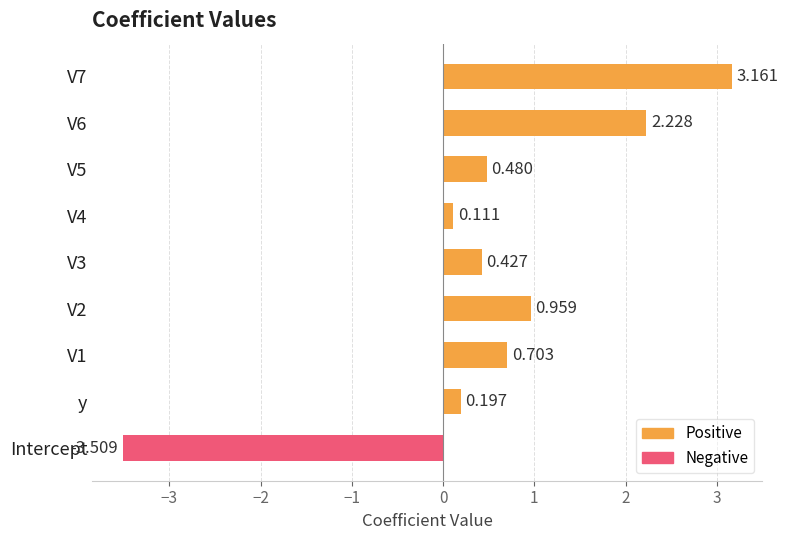

List the labels in order of value, smallest first.

Intercept, V4, y, V3, V5, V1, V2, V6, V7